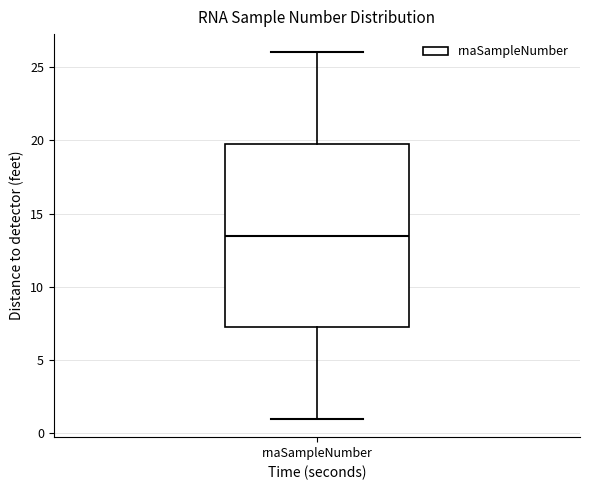

Read this box plot against the y-axis: the position of the median line, the range covered by the box, and the ends of both whiskers. The values are not printed on the chart, so give them approximately, as read against the axis.

median 13.5, box 7.5 to 20.0, whiskers 1.0 to 26.0